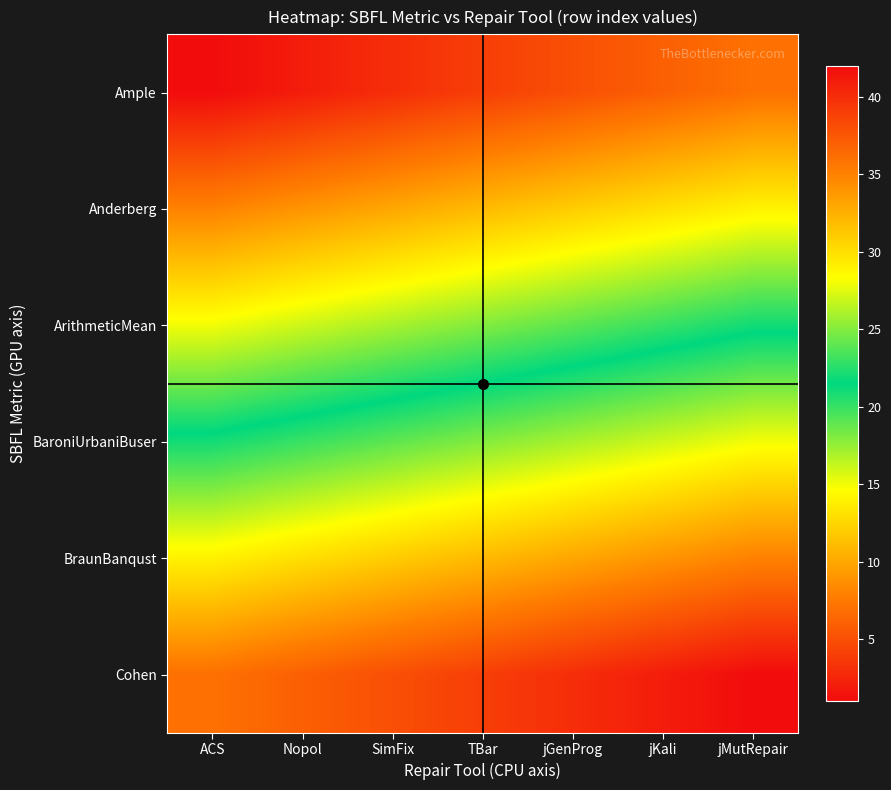

What is the total value across all series at jKali?

141